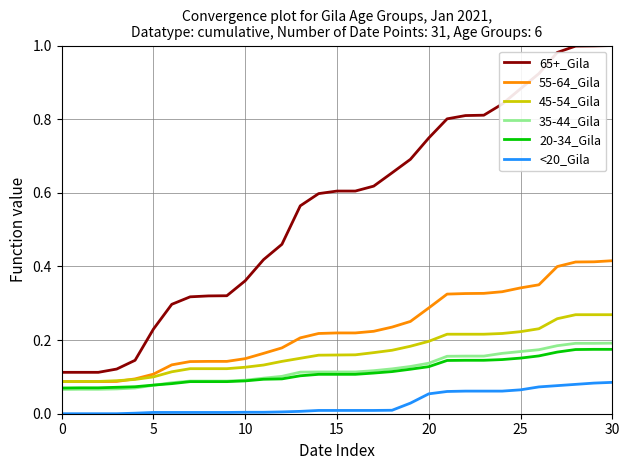

Which series has the largest total across all categories?

65+_Gila